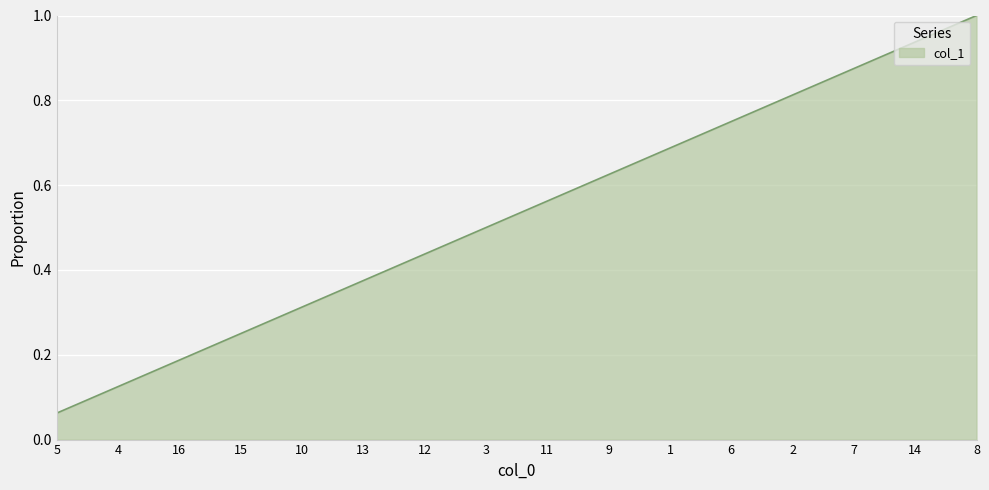

What is the change in value from 11 to 14?

+0.4